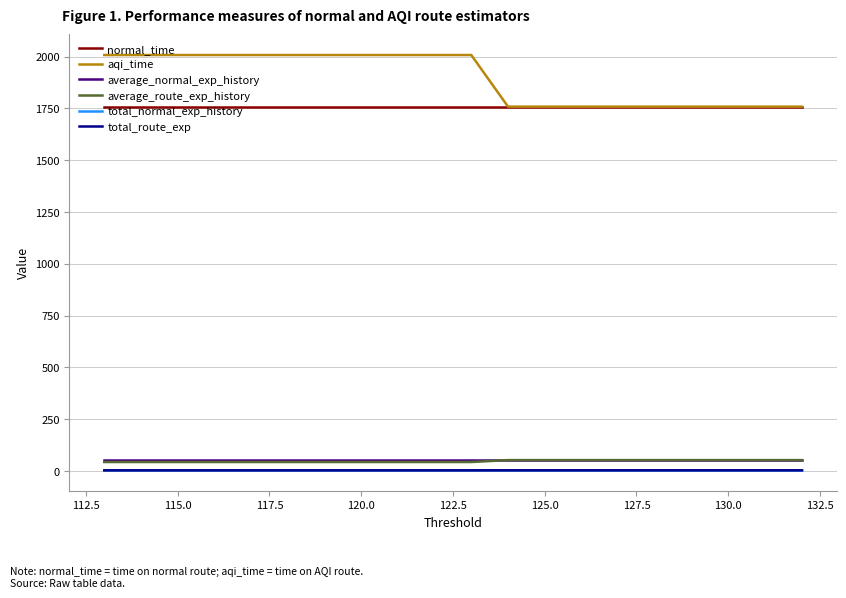

Which series has the largest range (max minus min)?

aqi_time